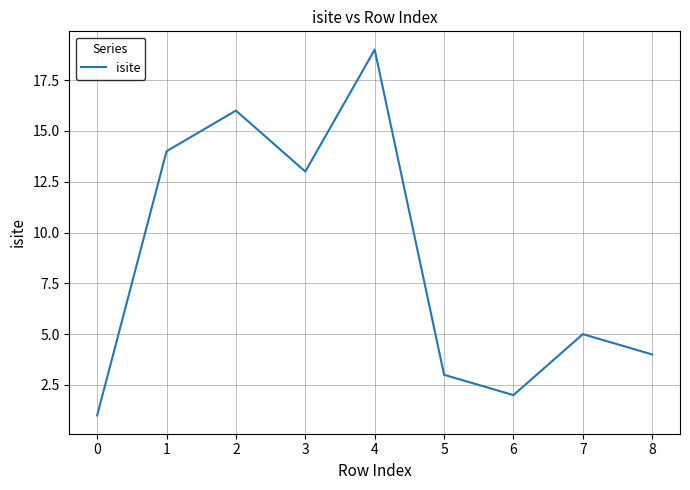

What value does the data have at 5?

3